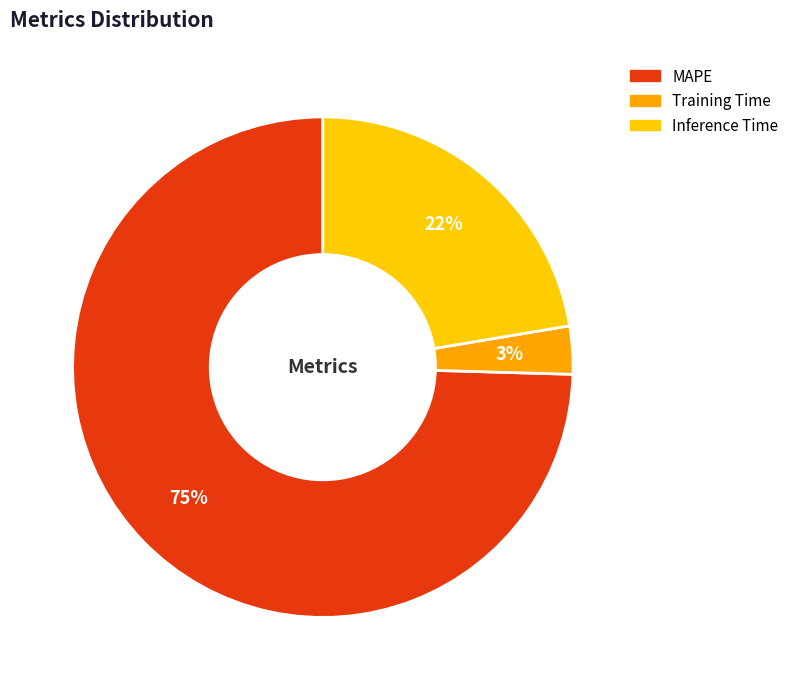

To the nearest percent, what is the combined percentage of Inference Time and MAPE?

97%